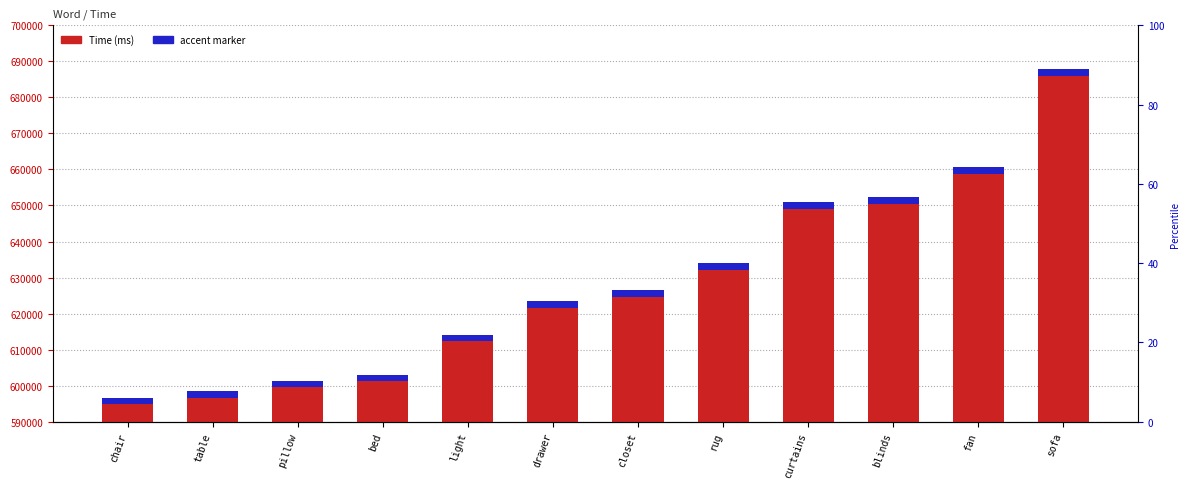

How many data points in Time (ms) are less than 626579?

6